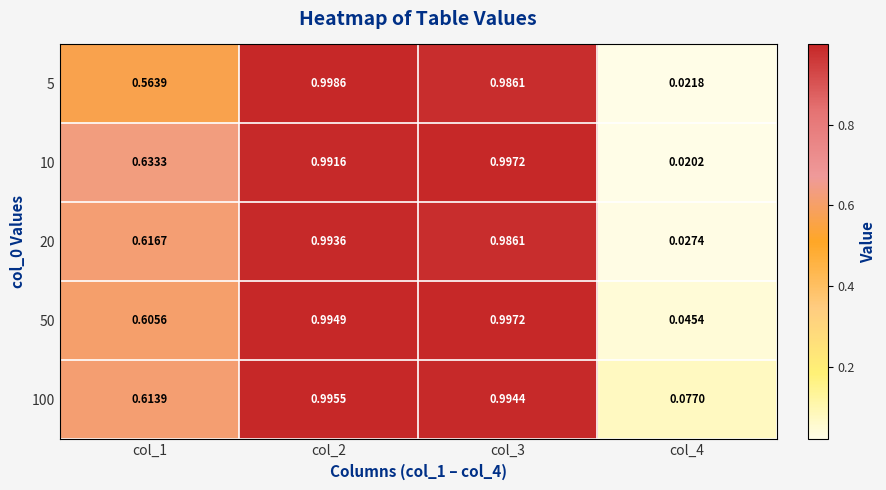

How many distinct data groups are displayed?

5